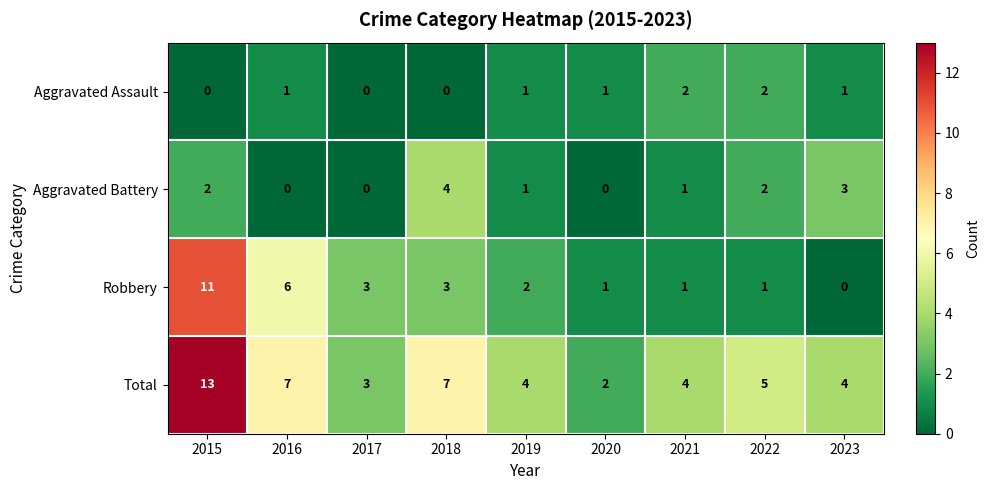

At which label does Aggravated Battery first exceed 1?

2015